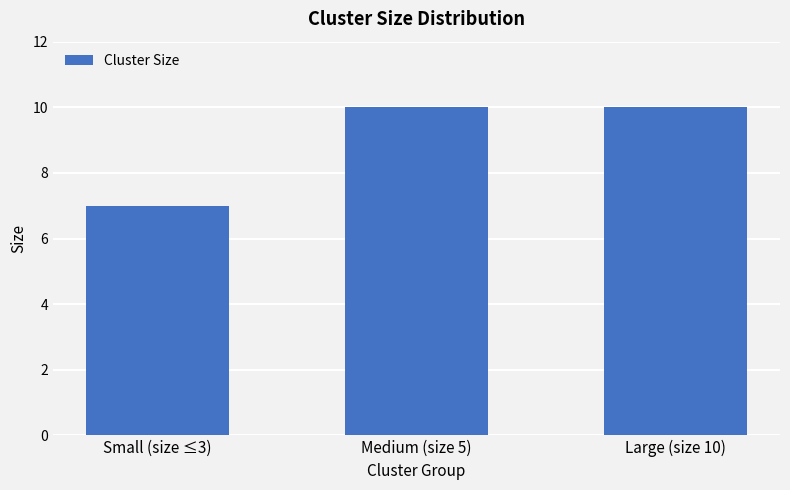

Reading left to right, what are all the values shown in this chart?

Small (size ≤3)=7	Medium (size 5)=10	Large (size 10)=10